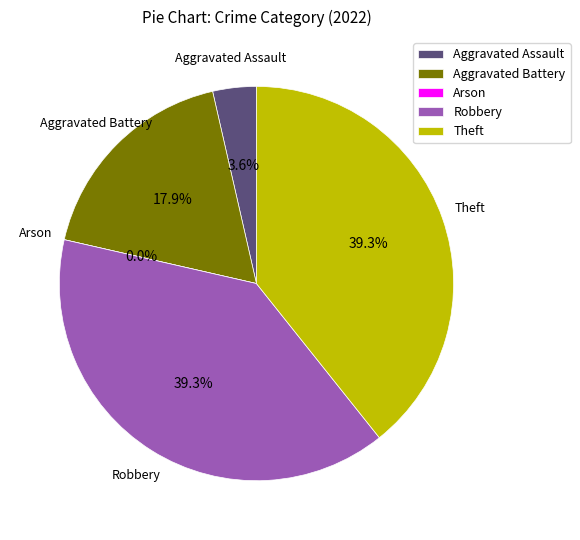

Is there a majority slice in this chart?

No